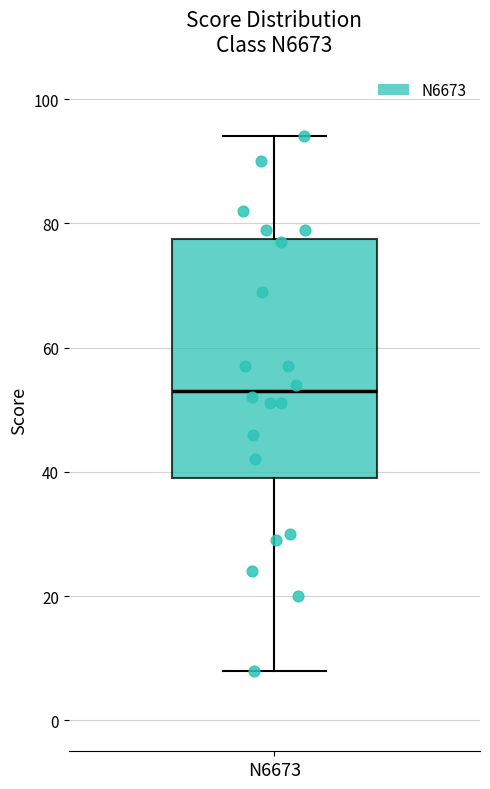

Read this box plot against the y-axis: the position of the median line, the range covered by the box, and the ends of both whiskers. The values are not printed on the chart, so give them approximately, as read against the axis.

median 54, box 40 to 78, whiskers 8 to 94